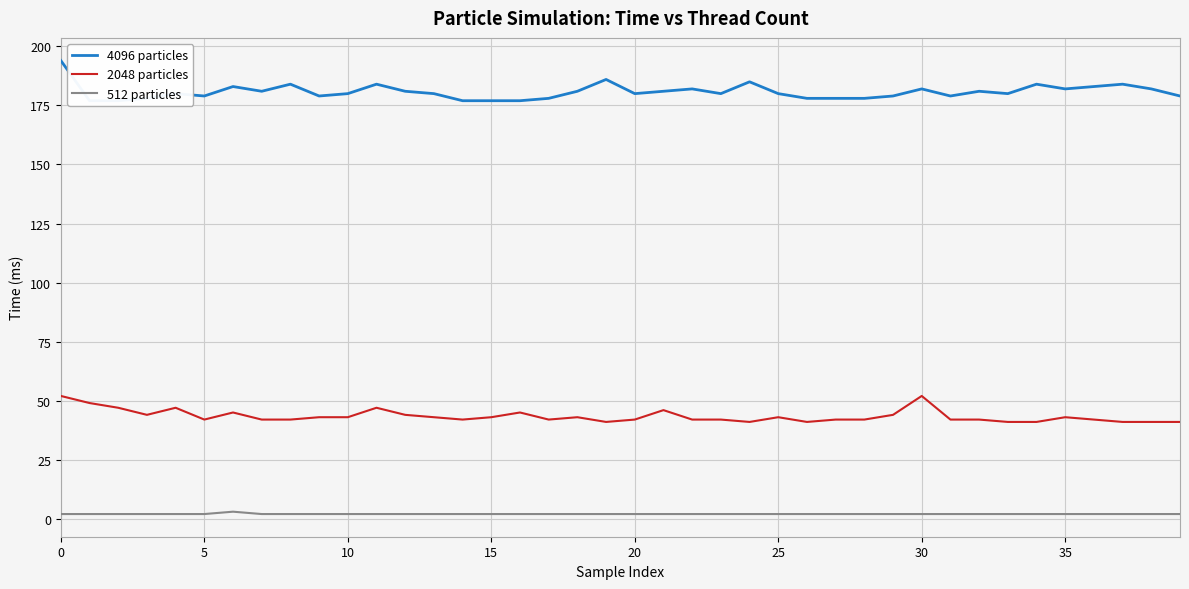

How many interior local peaks does the 4096 particles series have?

11